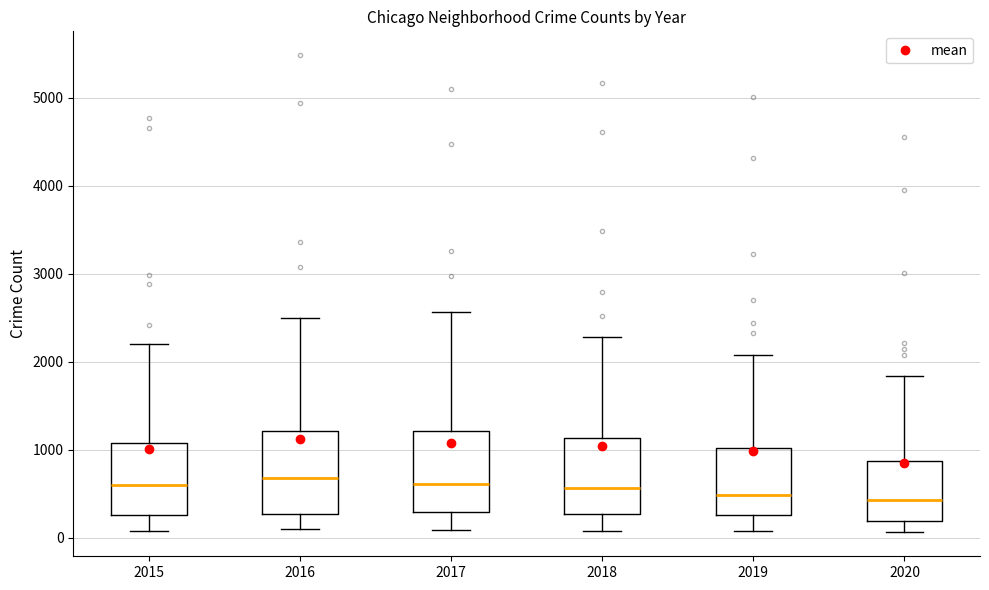

Reading left to right, transcribe this box plot: for each box, give where its median line is, the range the box spans, and where its two whiskers end, as read against the y-axis. The values are not printed on the chart, so give them approximately, as read against the axis.

2015: median 600, box 300 to 1100, whiskers 100 to 2200
2016: median 700, box 300 to 1200, whiskers 100 to 2500
2017: median 600, box 300 to 1200, whiskers 100 to 2600
2018: median 600, box 300 to 1100, whiskers 100 to 2300
2019: median 500, box 300 to 1000, whiskers 100 to 2100
2020: median 400, box 200 to 900, whiskers 100 to 1800